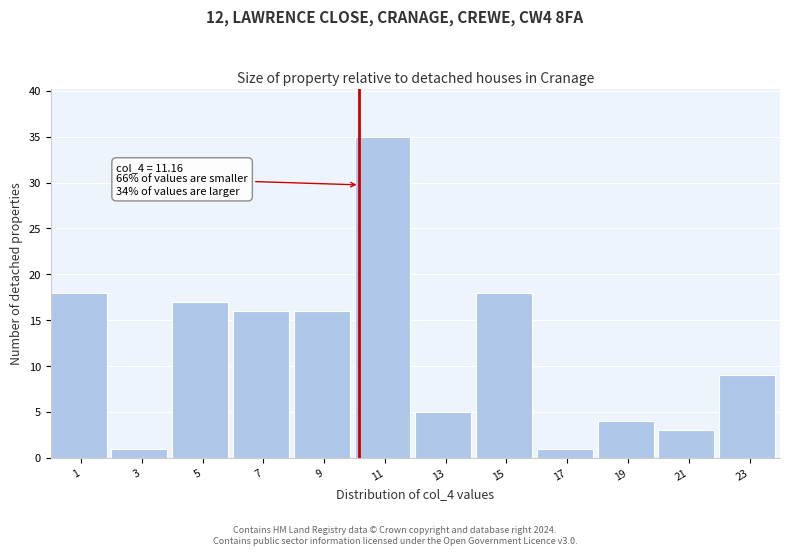

Reading right to left, extract all data points from this chart.

9	3	4	1	18	5	35	16	16	17	1	18